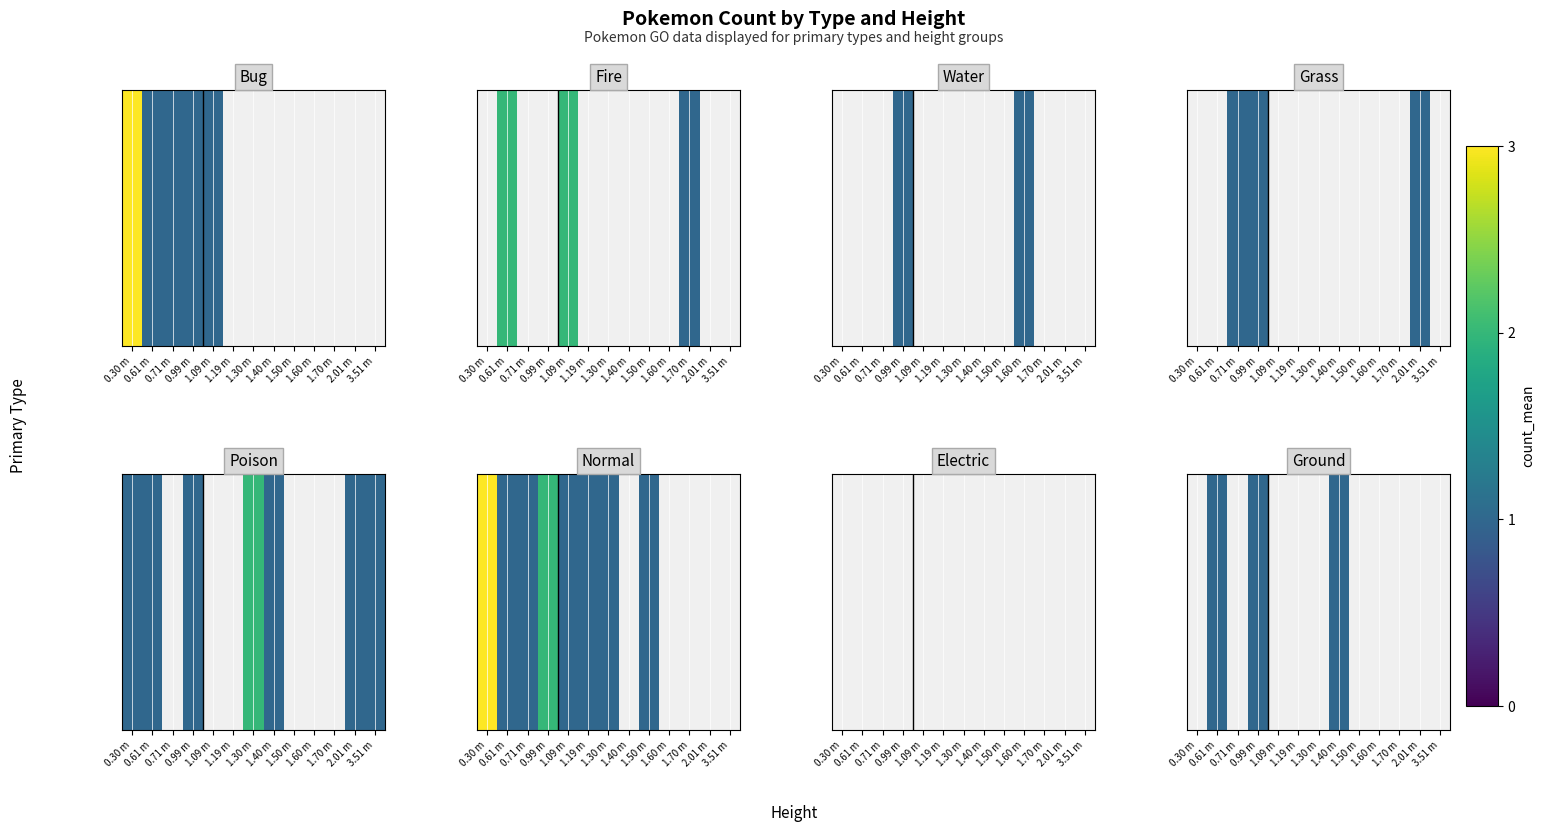

Which category has the highest value across all series?

0.61 m